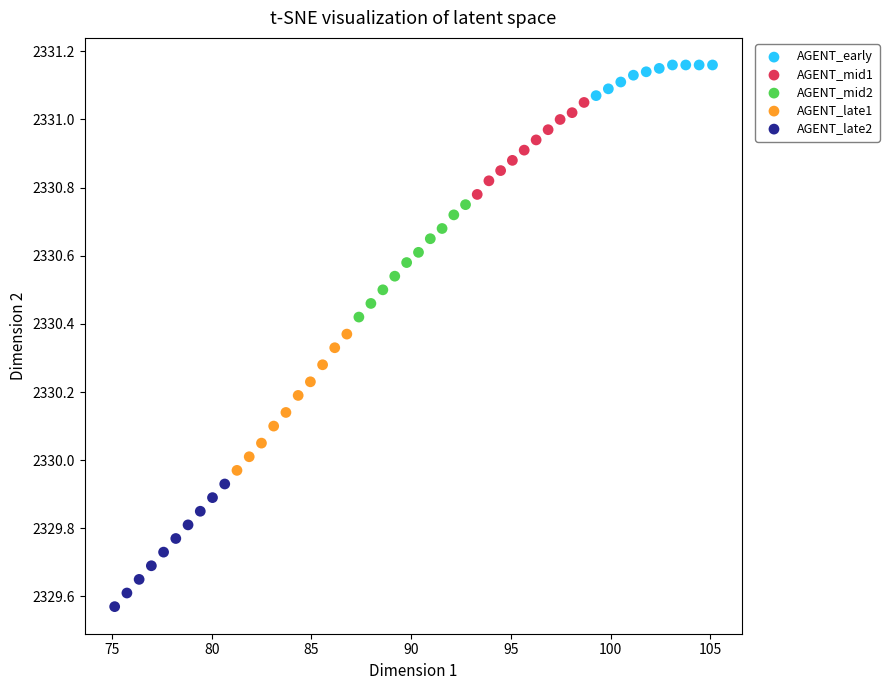

Which series has the widest spread of Y values?

AGENT_late1